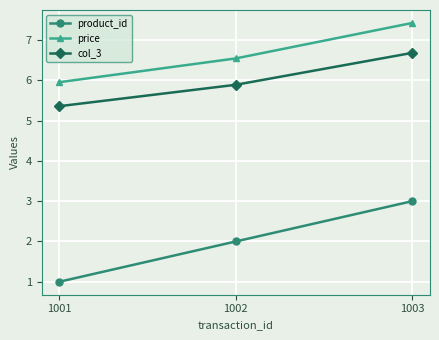

How many lines are shown in the chart?

3